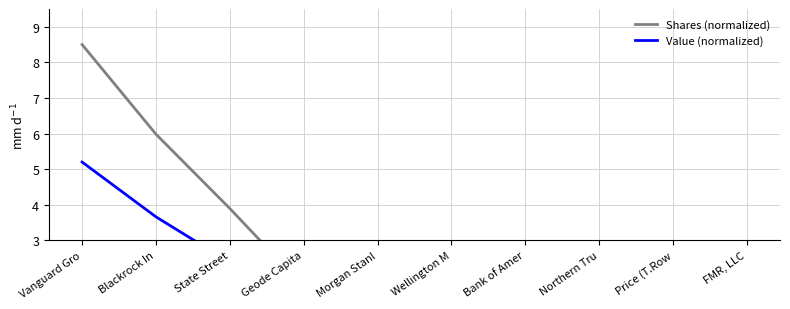

True or false: Value (normalized) and Shares (normalized) intersect in this chart.

False